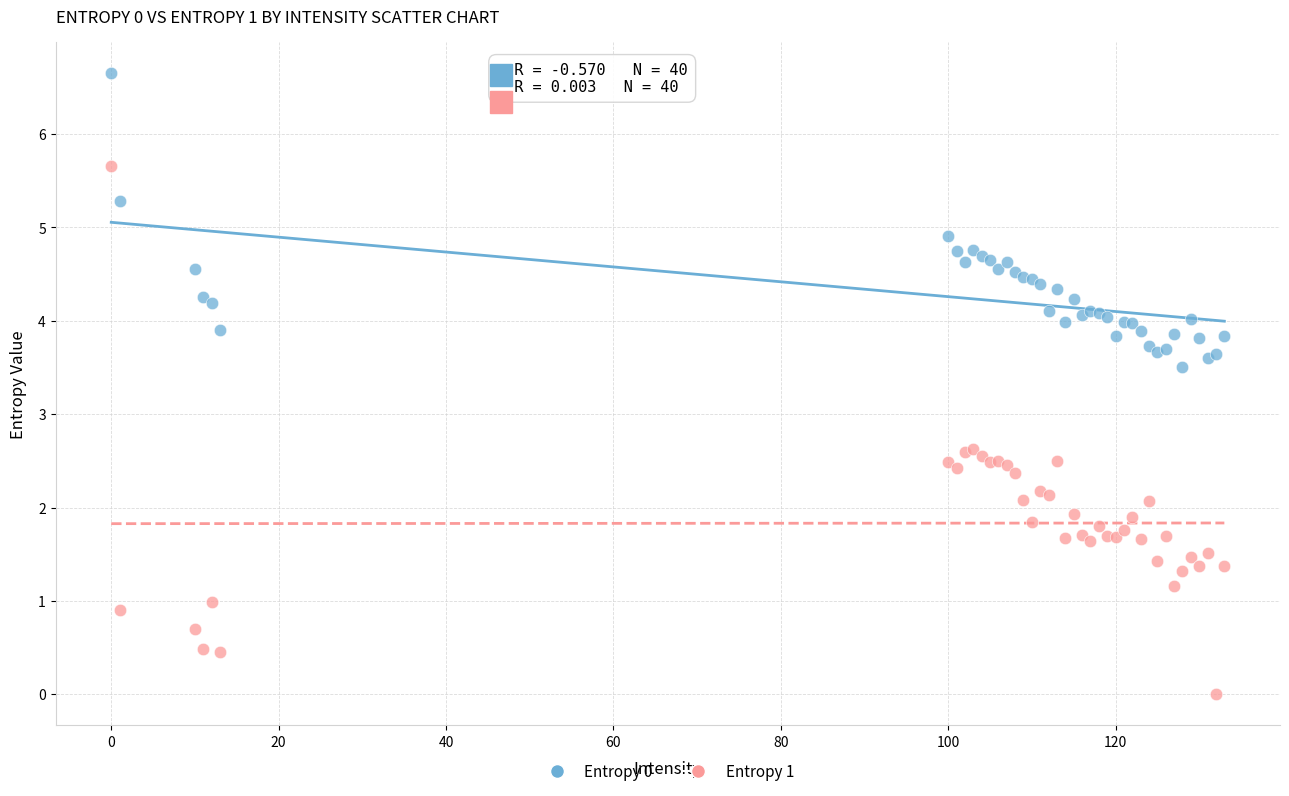

What is the X range (max minus min) for the scatter plot?

133.0